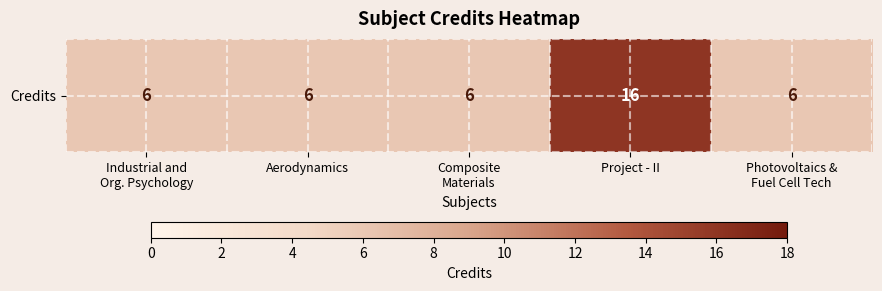

List the labels in order of value, smallest first.

Industrial and
Org. Psychology, Aerodynamics, Composite
Materials, Photovoltaics &
Fuel Cell Tech, Project - II